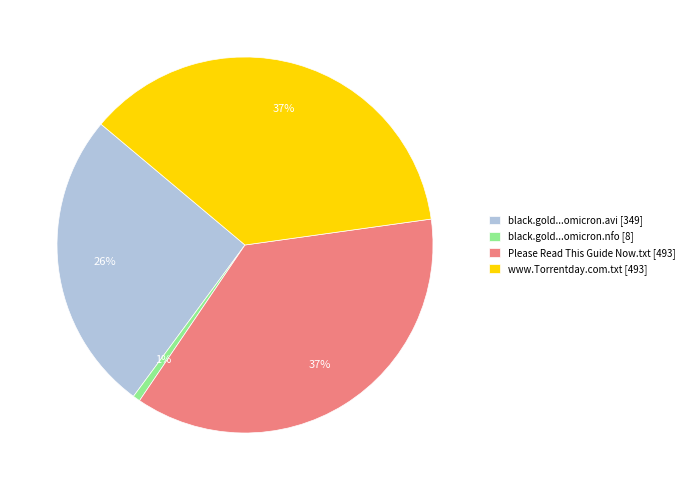

To the nearest percent, what is the average slice percentage?

25%